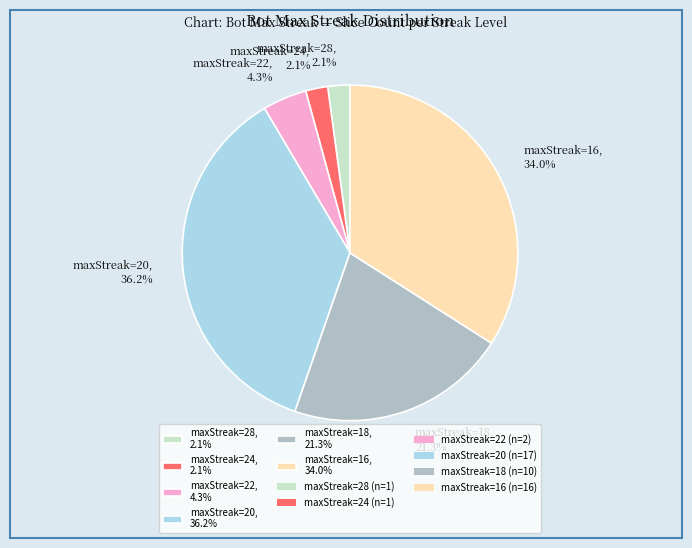

What is the ratio of the value at maxStreak=18, 21.3% to the value at maxStreak=16, 34.0%?

0.6